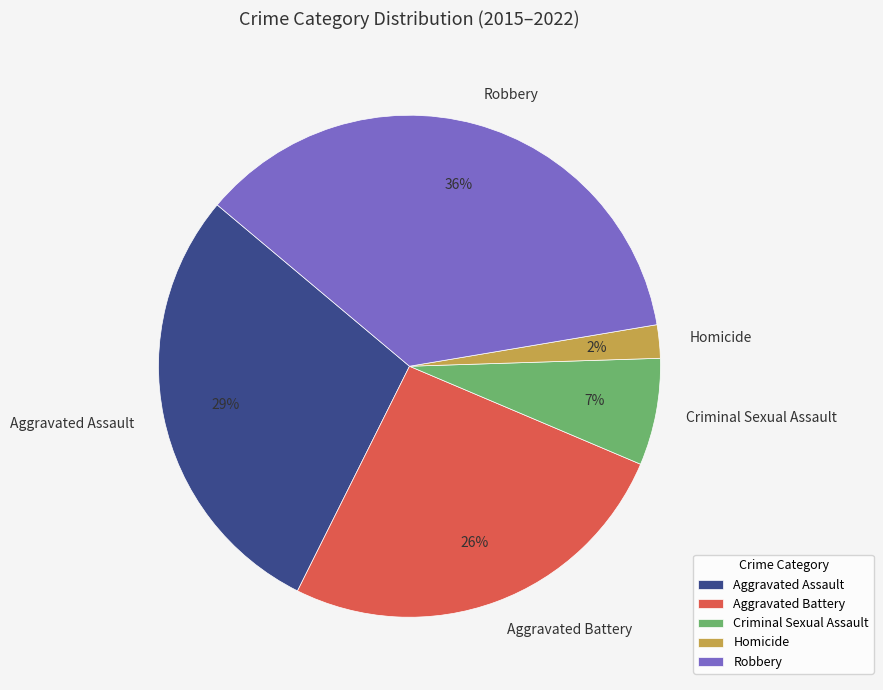

To the nearest percent, what portion does Criminal Sexual Assault represent?

7%